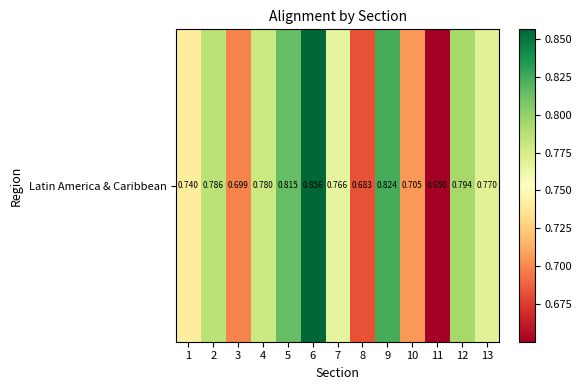

Which category has the highest value across all series?

6